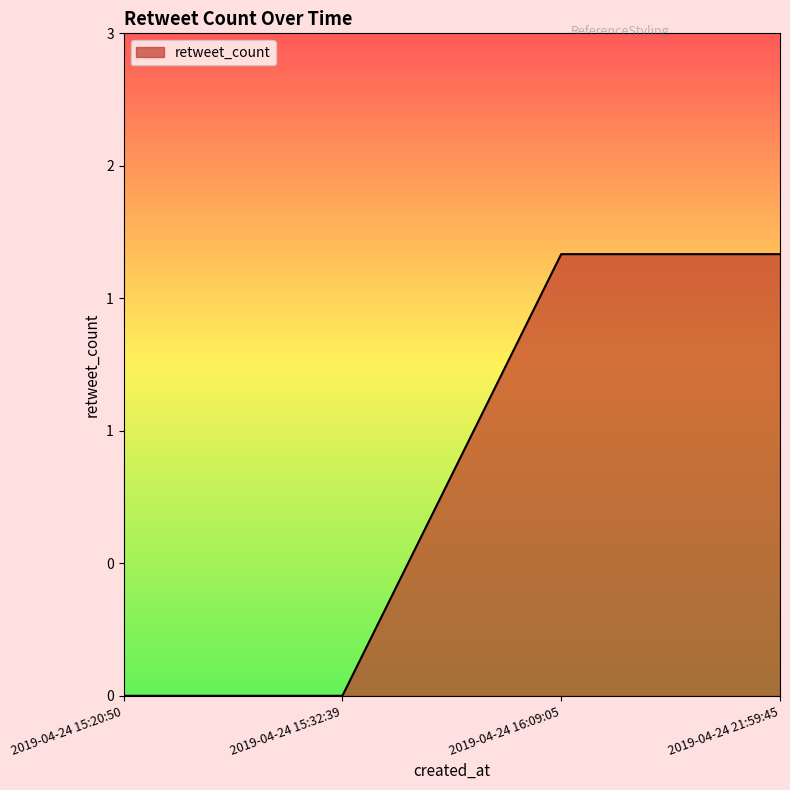

List the labels in order of value, largest first.

2019-04-24 16:09:05, 2019-04-24 21:59:45, 2019-04-24 15:20:50, 2019-04-24 15:32:39